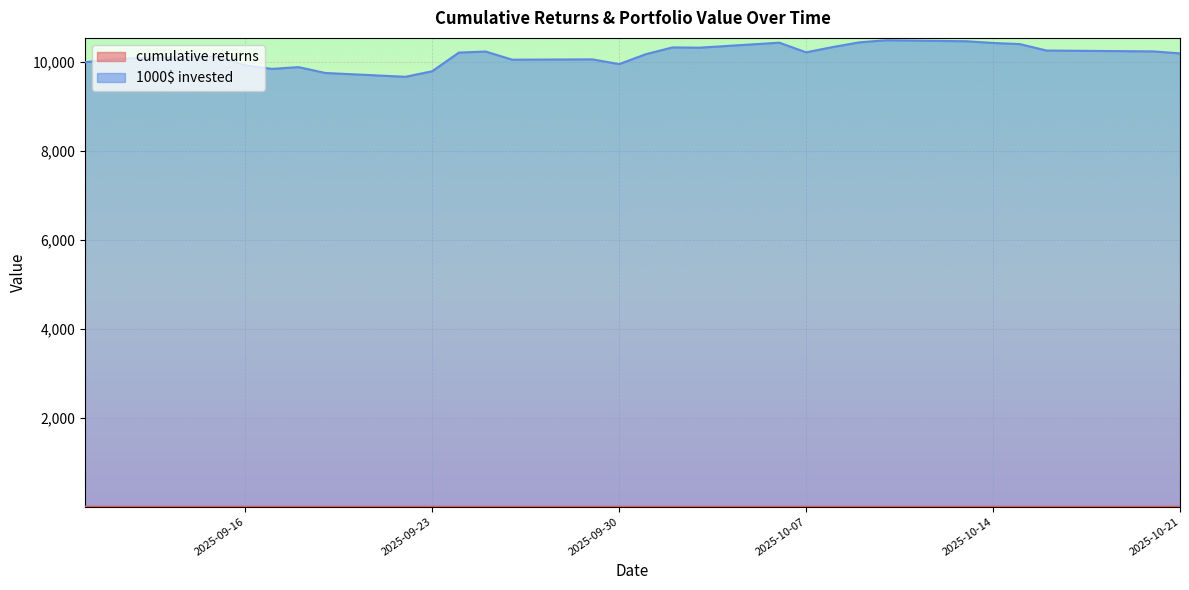

True or false: cumulative returns has a value of 10216.3 at 2025-09-24.

True